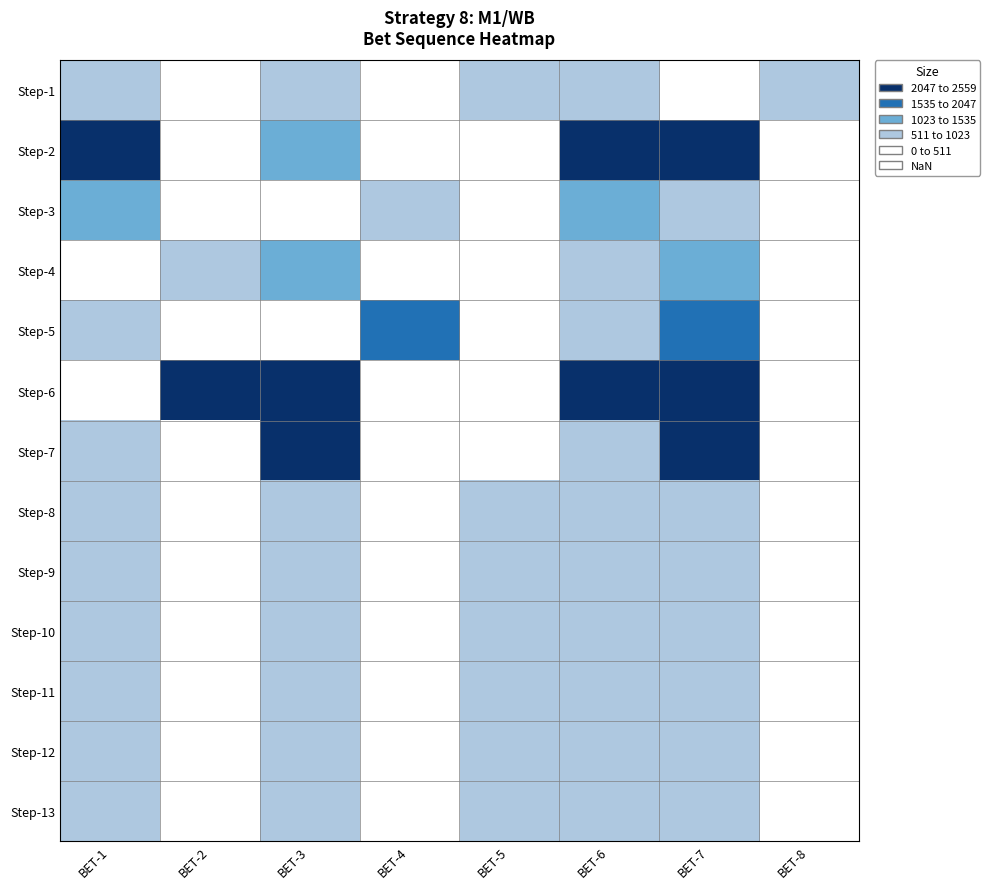

Reading left to right, transcribe all the data shown in this chart.

Step-1: BET-1=511.8	BET-2=0.0	BET-3=511.8	BET-4=0.0	BET-5=511.8	BET-6=511.8	BET-7=0.0	BET-8=511.8
Step-2: BET-1=2559.0	BET-2=0.0	BET-3=1023.6	BET-4=0.0	BET-5=0.0	BET-6=2559.0	BET-7=2559.0	BET-8=0.0
Step-3: BET-1=1023.6	BET-2=0.0	BET-3=0.0	BET-4=511.8	BET-5=0.0	BET-6=1023.6	BET-7=511.8	BET-8=0.0
Step-4: BET-1=0.0	BET-2=511.8	BET-3=1023.6	BET-4=0.0	BET-5=0.0	BET-6=511.8	BET-7=1023.6	BET-8=0.0
Step-5: BET-1=511.8	BET-2=0.0	BET-3=0.0	BET-4=1535.4	BET-5=0.0	BET-6=511.8	BET-7=1535.4	BET-8=0.0
Step-6: BET-1=0.0	BET-2=2559.0	BET-3=2047.2	BET-4=0.0	BET-5=0.0	BET-6=2559.0	BET-7=2047.2	BET-8=0.0
Step-7: BET-1=511.8	BET-2=0.0	BET-3=2559.0	BET-4=0.0	BET-5=0.0	BET-6=511.8	BET-7=2559.0	BET-8=0.0
Step-8: BET-1=511.8	BET-2=0.0	BET-3=511.8	BET-4=0.0	BET-5=511.8	BET-6=511.8	BET-7=511.8	BET-8=0.0
Step-9: BET-1=511.8	BET-2=0.0	BET-3=511.8	BET-4=0.0	BET-5=511.8	BET-6=511.8	BET-7=511.8	BET-8=0.0
Step-10: BET-1=511.8	BET-2=0.0	BET-3=511.8	BET-4=0.0	BET-5=511.8	BET-6=511.8	BET-7=511.8	BET-8=0.0
Step-11: BET-1=511.8	BET-2=0.0	BET-3=511.8	BET-4=0.0	BET-5=511.8	BET-6=511.8	BET-7=511.8	BET-8=0.0
Step-12: BET-1=511.8	BET-2=0.0	BET-3=511.8	BET-4=0.0	BET-5=511.8	BET-6=511.8	BET-7=511.8	BET-8=0.0
Step-13: BET-1=511.8	BET-2=0.0	BET-3=511.8	BET-4=0.0	BET-5=511.8	BET-6=511.8	BET-7=511.8	BET-8=0.0